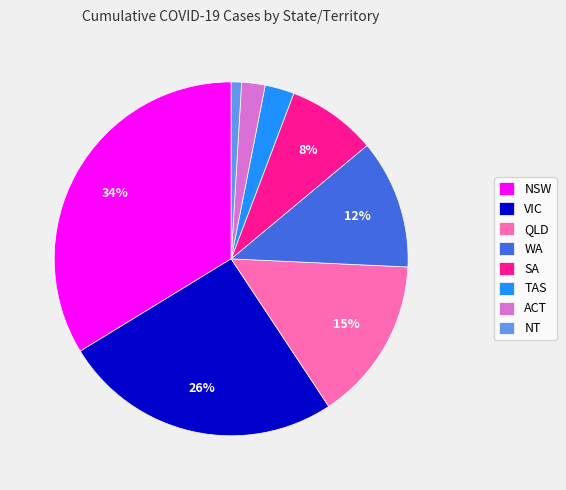

Is QLD the majority of the pie?

No